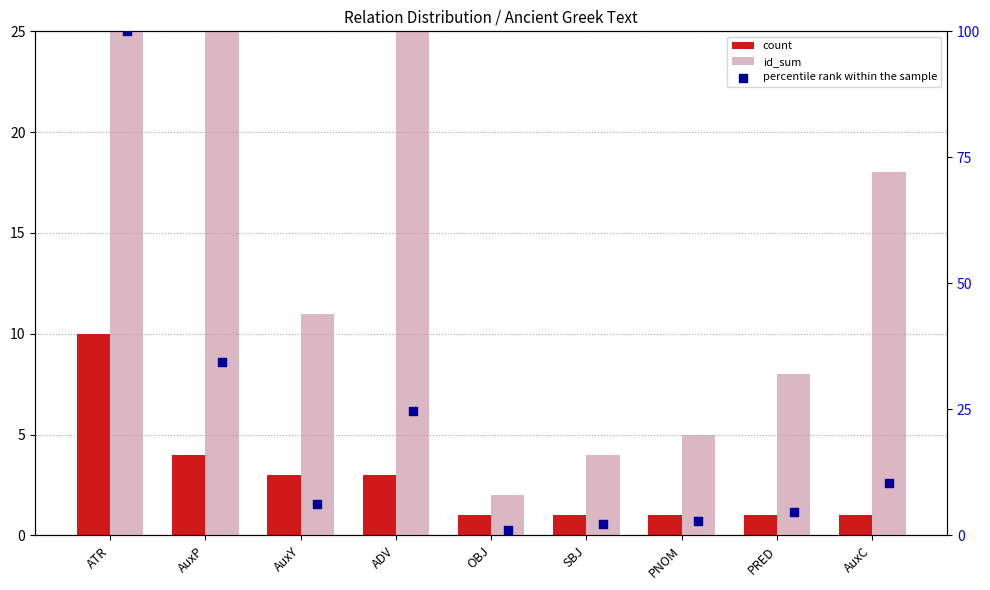

Which series reaches the maximum Y coordinate?

id_sum